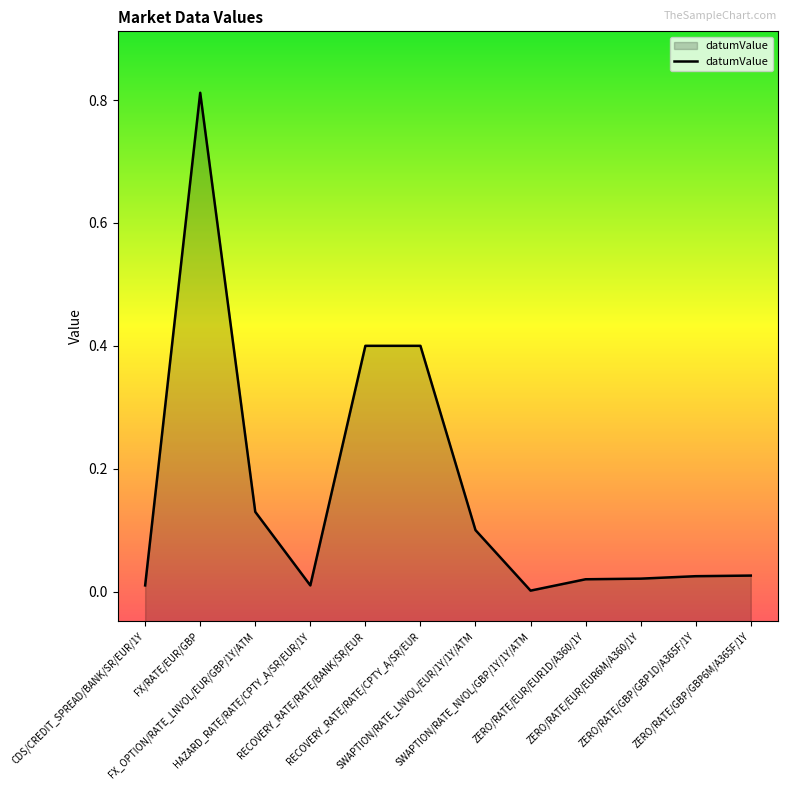

True or false: the data shows 0.0 at ZERO/RATE/GBP/GBP6M/A365F/1Y.

True